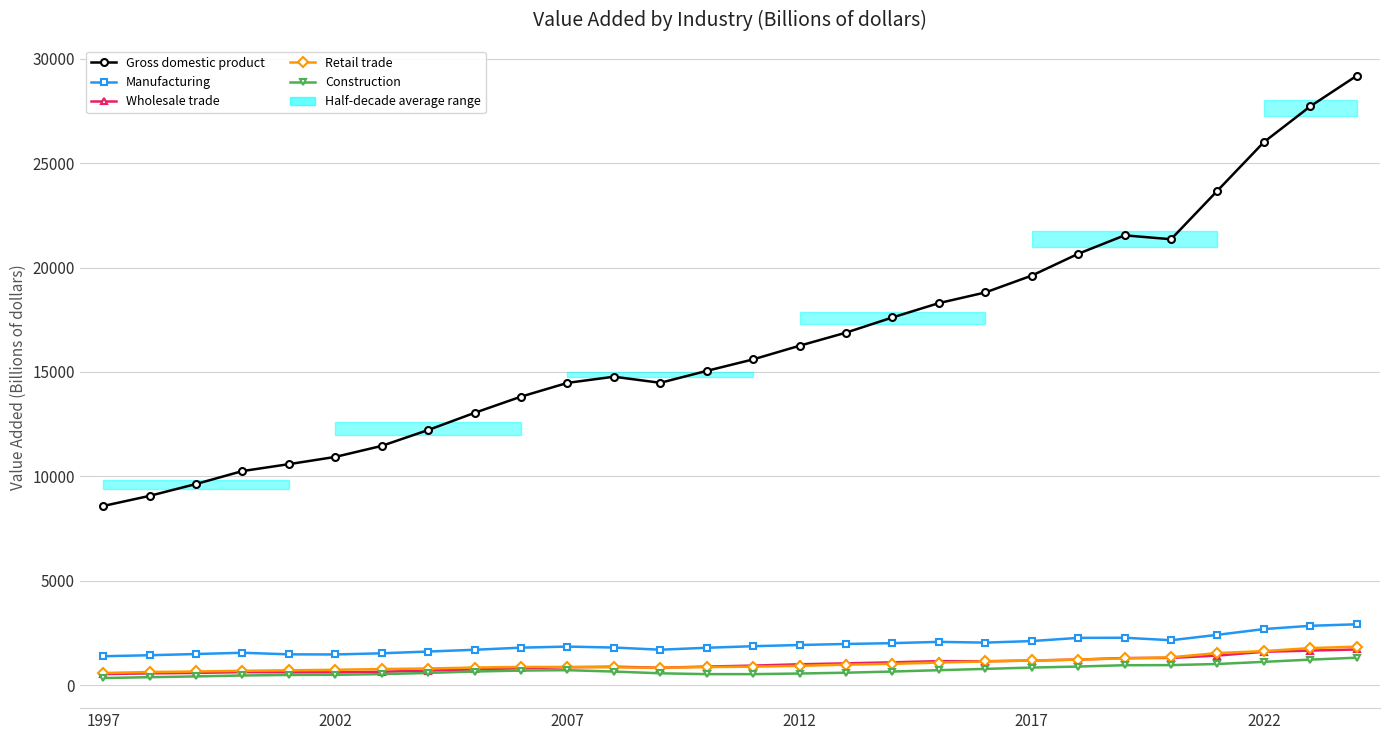

What is the highest value of the Manufacturing series?

2913.1